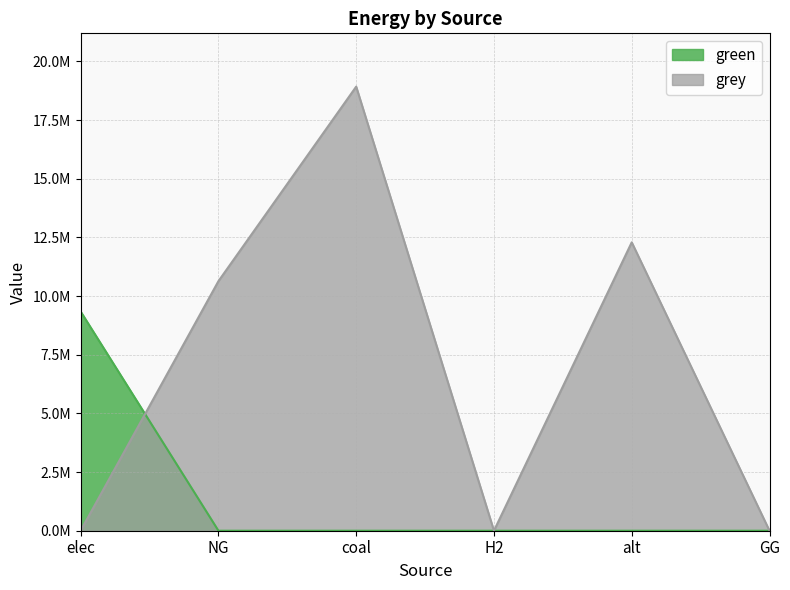

Rank the series at GG from highest to lowest value.

green, grey